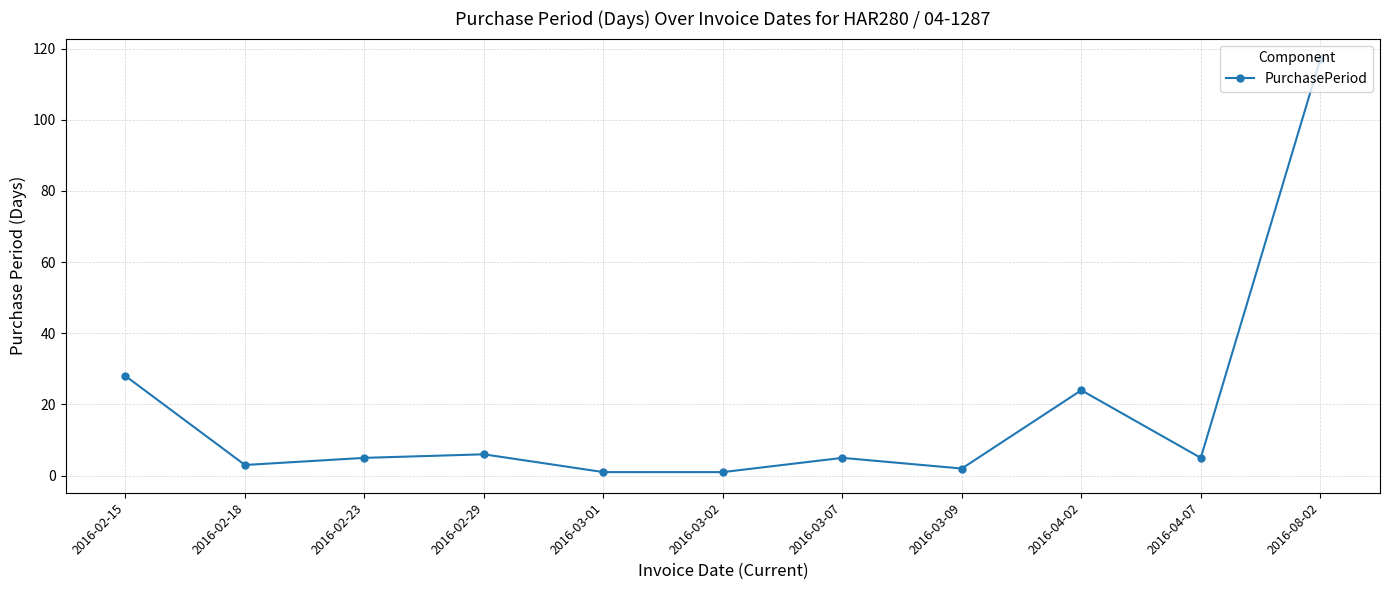

At which label is the value closest to 59?

2016-02-15